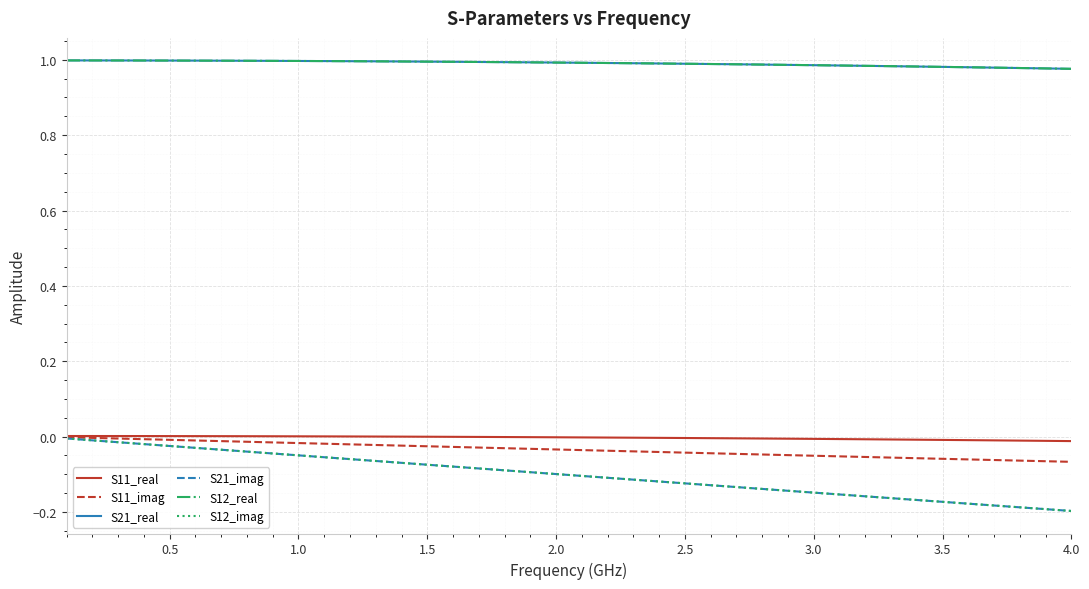

Is this an area chart (filled region under the line)?

No